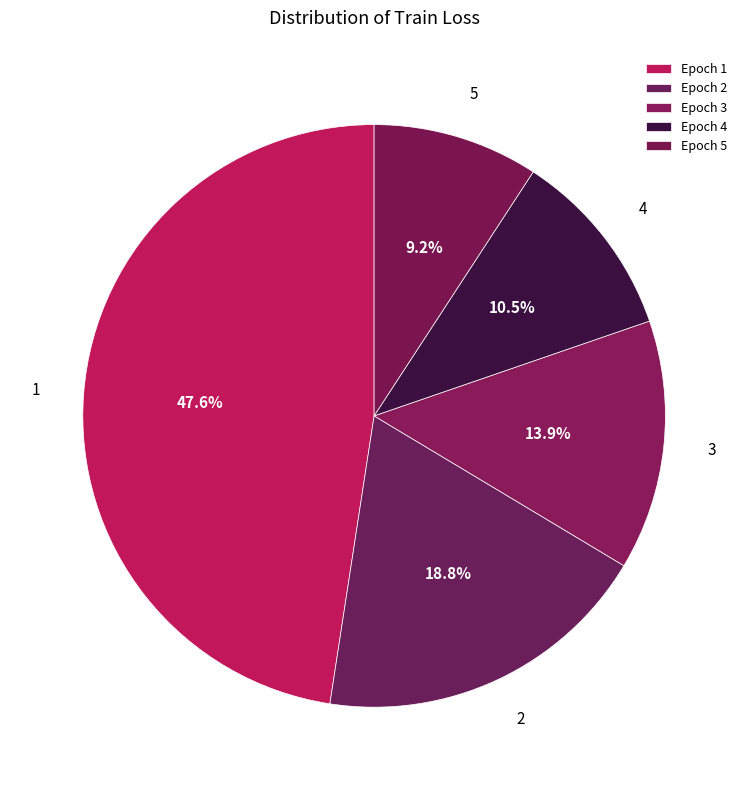

The 5 slice represents 9% of the pie. True or false?

True